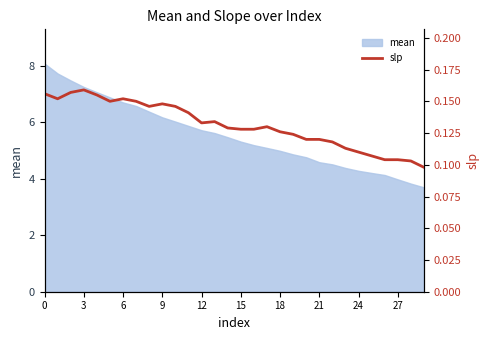

What is the maximum value for mean?

8.1